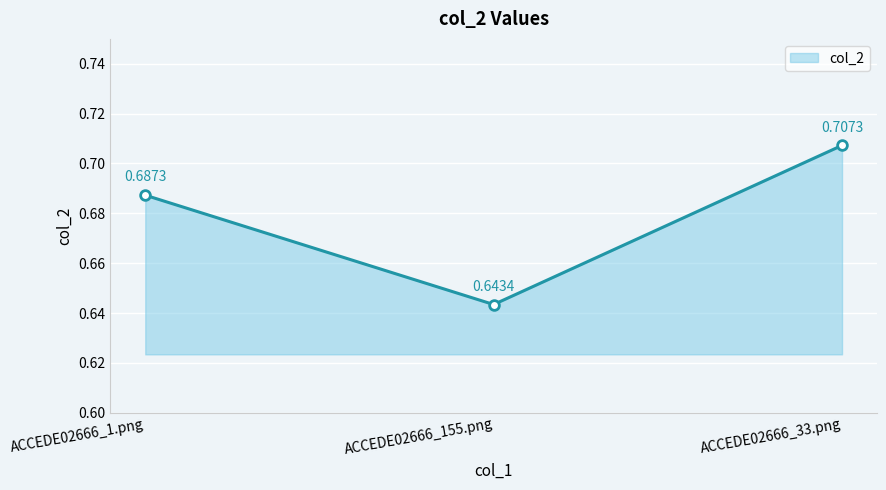

List the labels in order of value, largest first.

ACCEDE02666_33.png, ACCEDE02666_1.png, ACCEDE02666_155.png